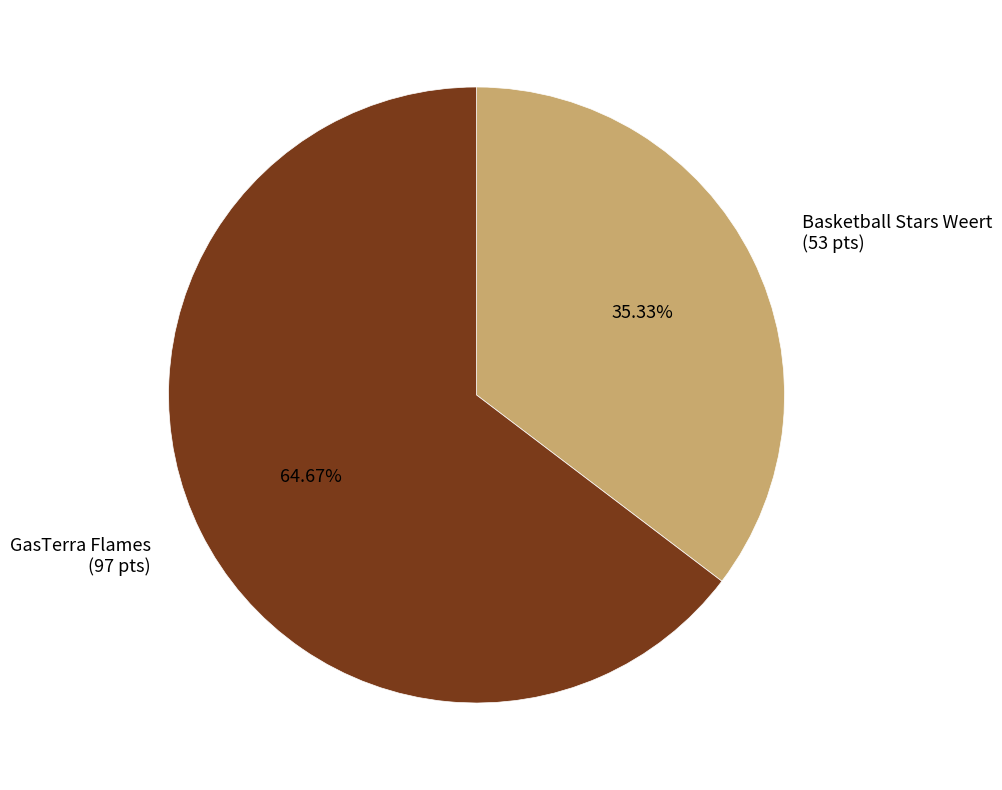

Which category has the biggest portion of the pie?

GasTerra Flames (97 pts)